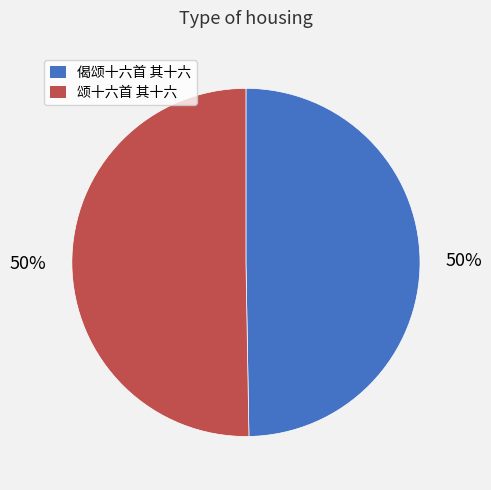

What percentage is the 偈颂十六首 其十六 slice, to the nearest percent?

50%